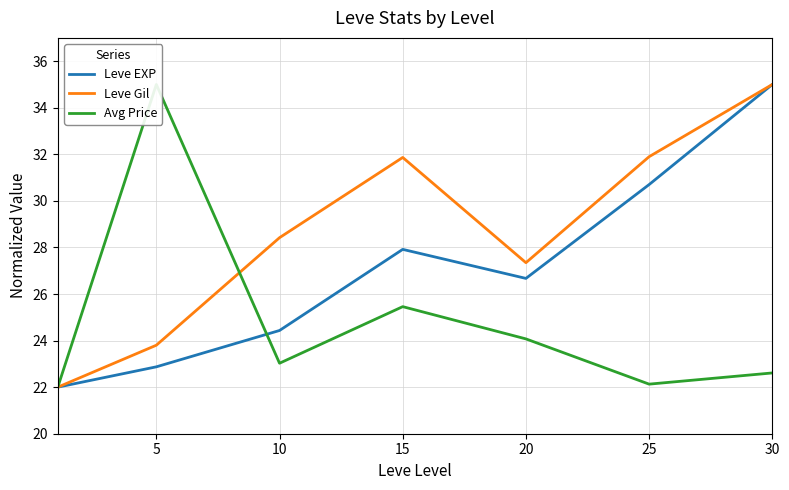

What are all the series names shown in the legend?

Leve EXP, Leve Gil, Avg Price